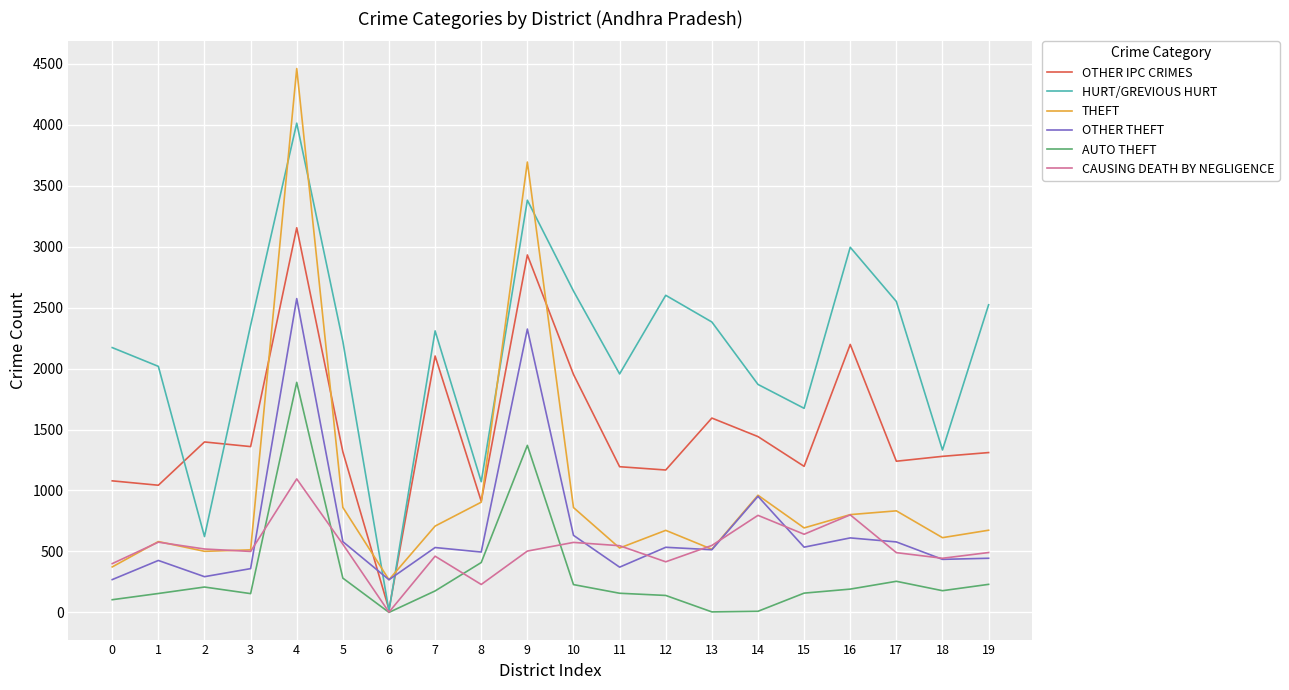

What is the difference between the maximum and minimum values in the THEFT series?

4193